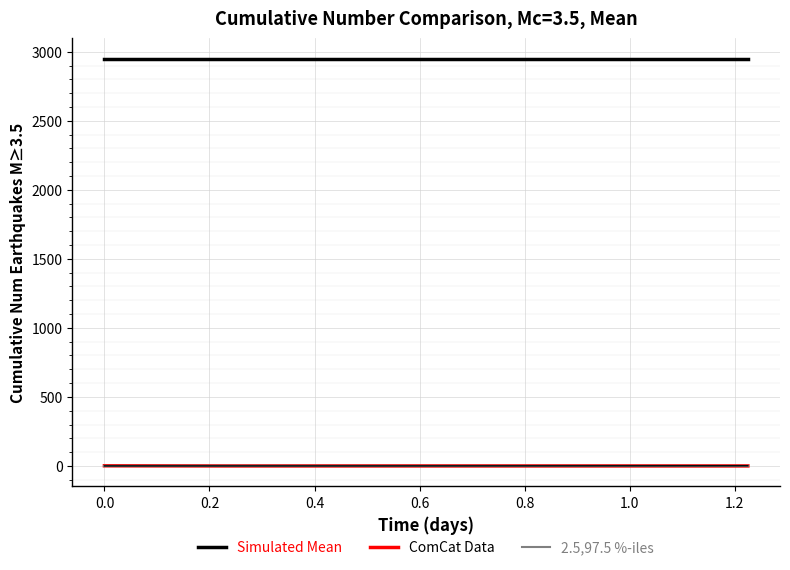

List the series in order of their peak value, lowest first.

ComCat Data, 2.5,97.5 %-iles, Simulated Mean